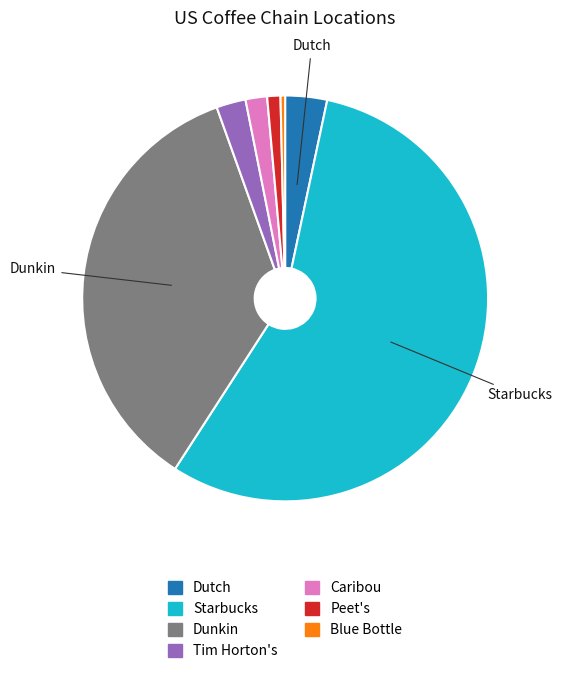

Is the sum of Dunkin and Blue Bottle greater than half?

No